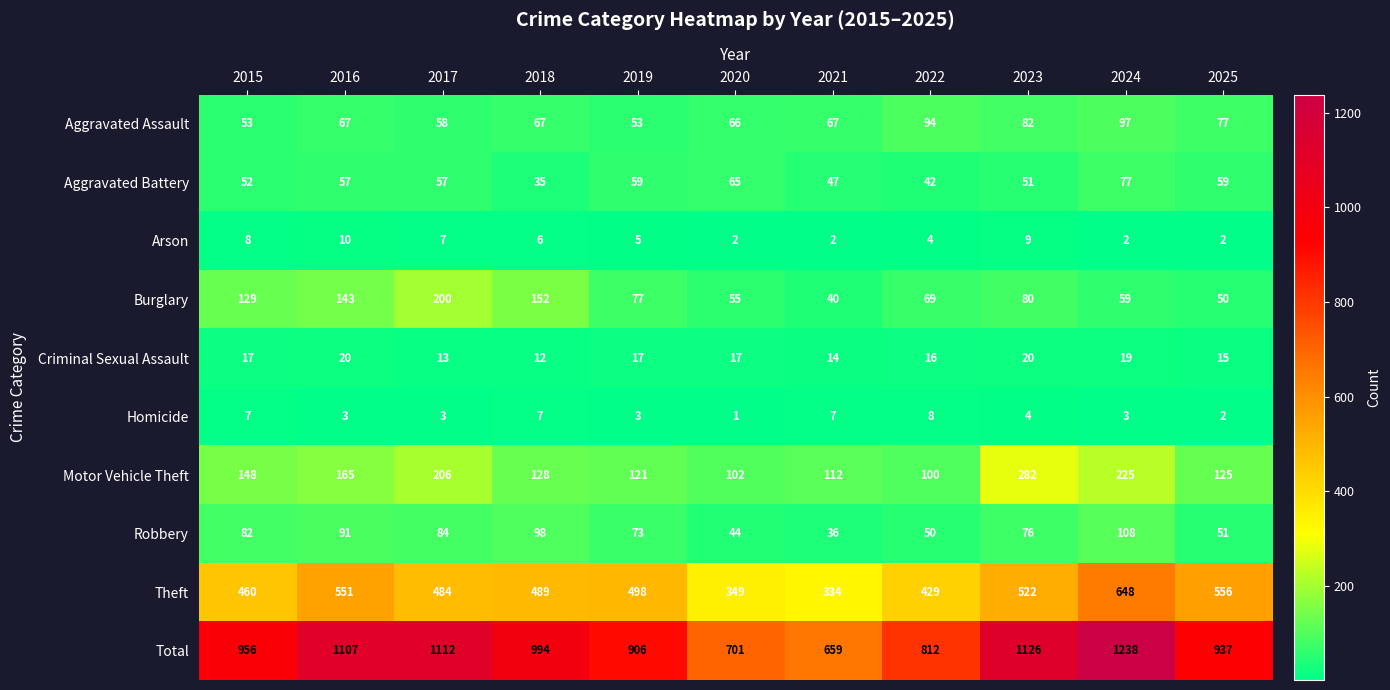

The Robbery series shows 98 at 2018. True or false?

True